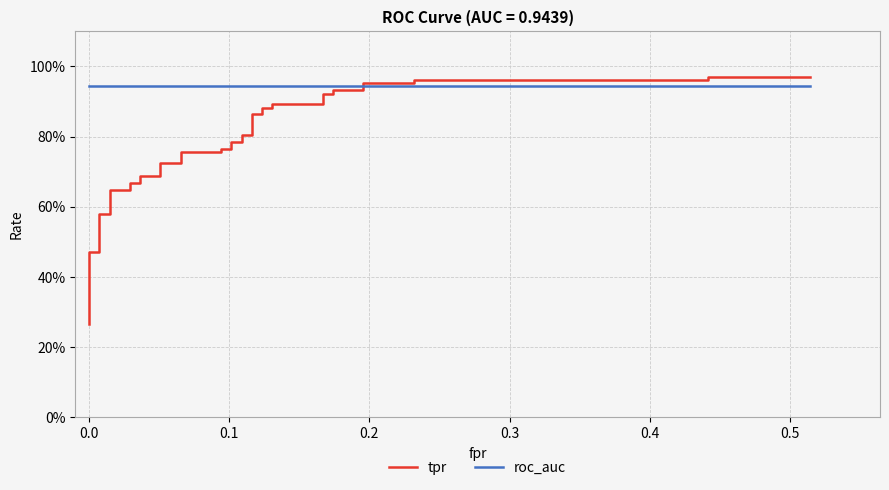

How many series are shown in this chart?

2